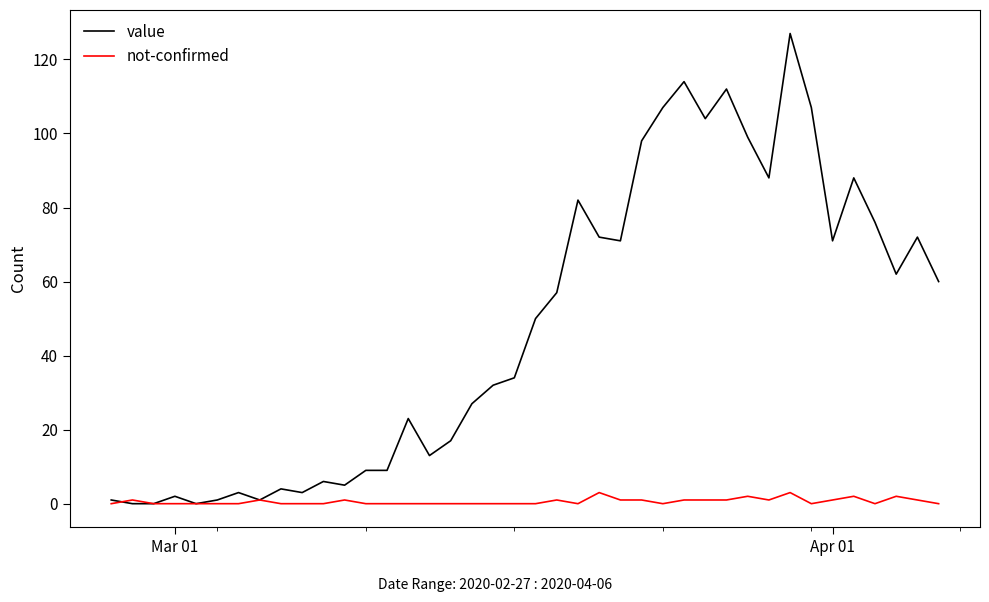

At how many categories does at least one series exceed 83?

10